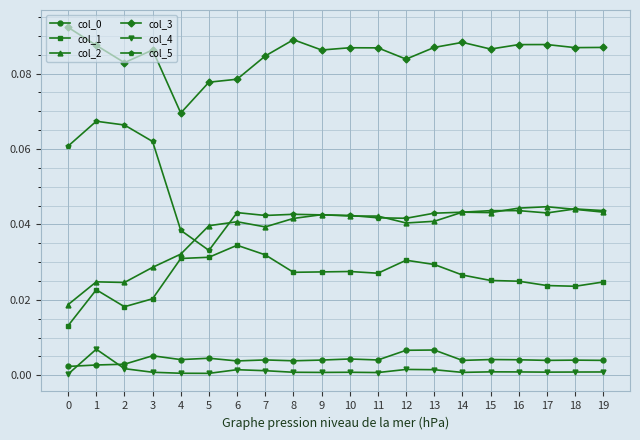

Does the chart have visible grid lines?

Yes